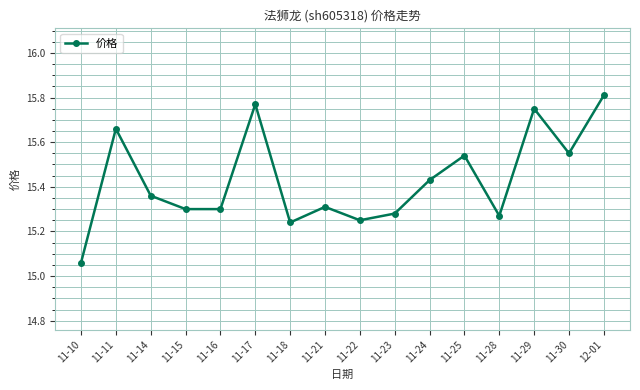

What position from the left is 11-30?

15